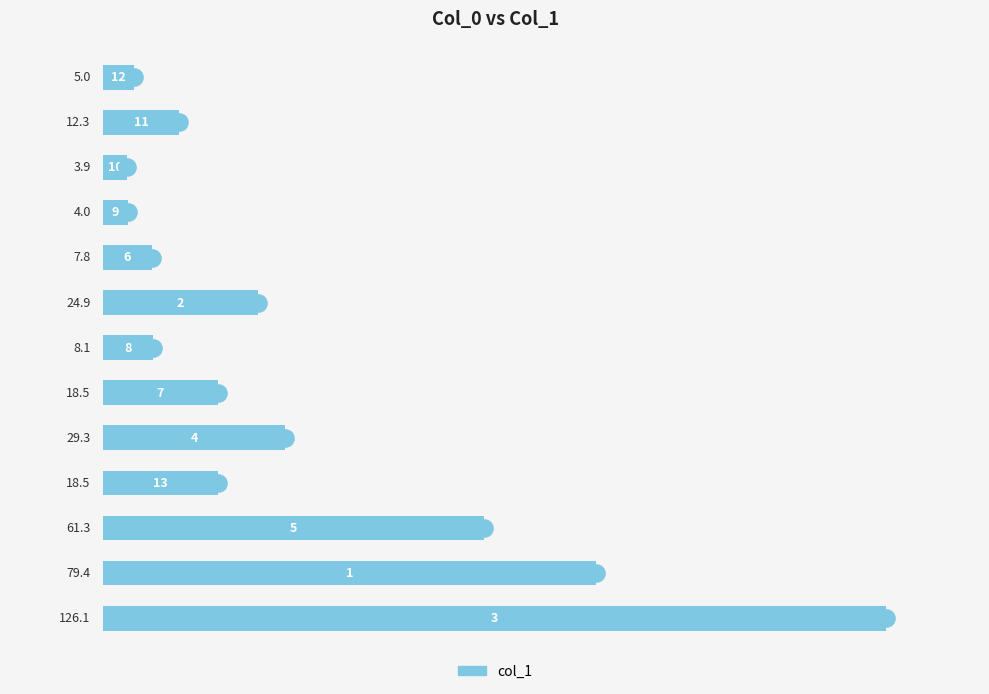

What is the change in value from 0 to 9?

+13.5